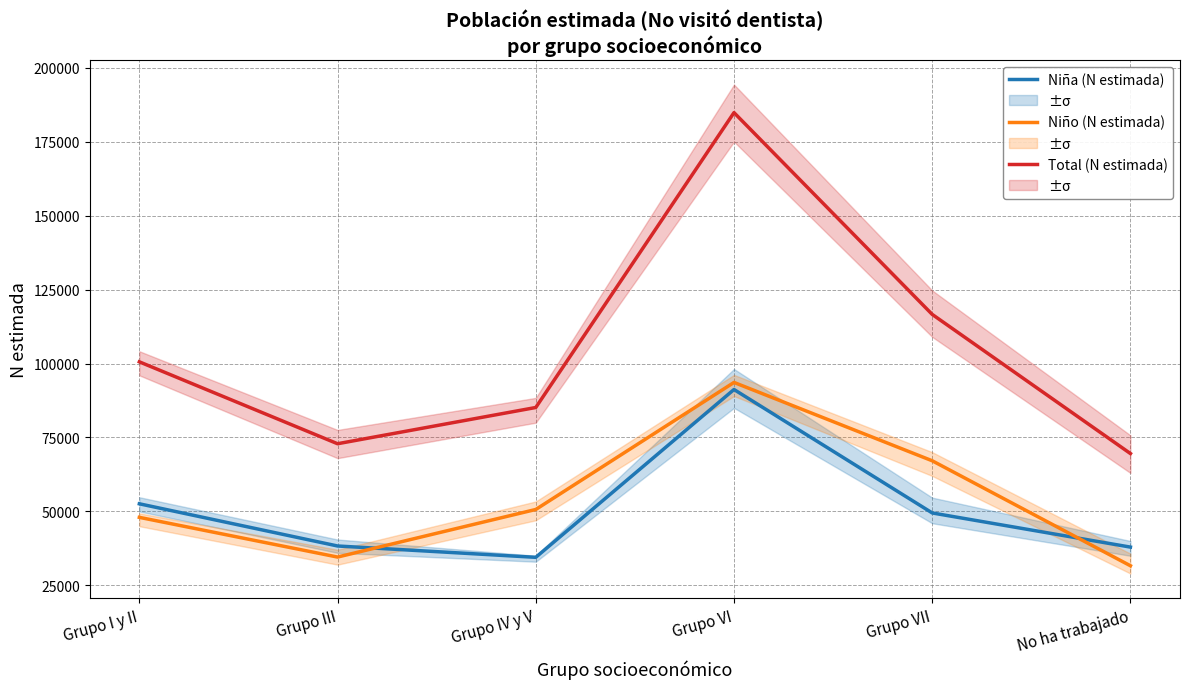

How many lines are shown in the chart?

3